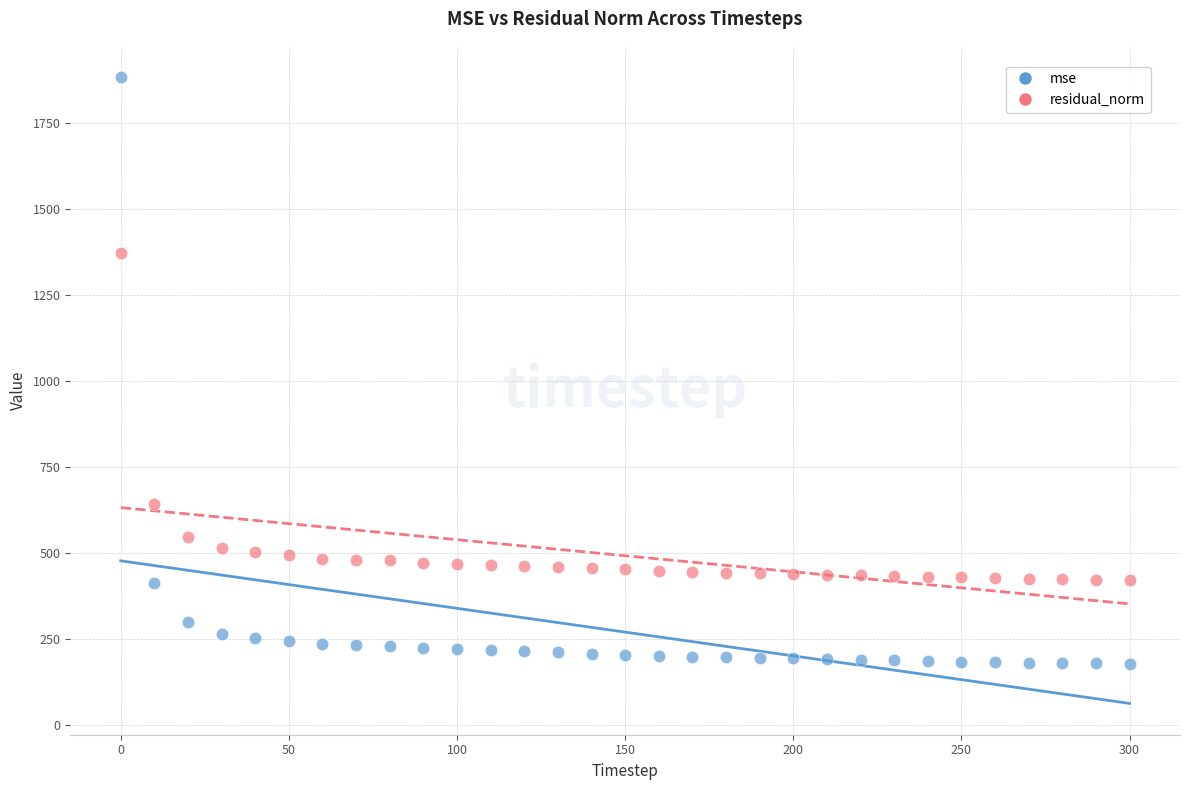

Which series reaches the maximum Y coordinate?

mse